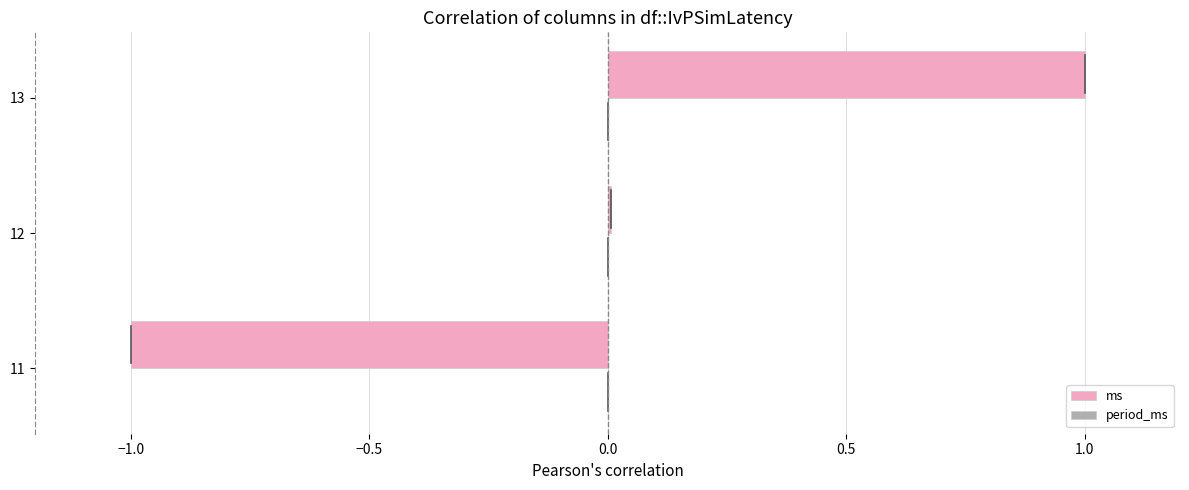

The value at 13 is 1.4. True or false?

False